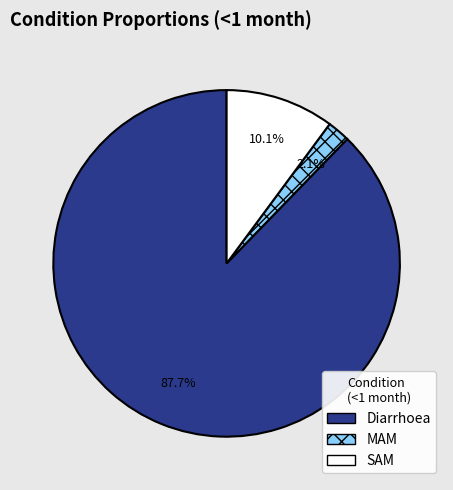

Which category has the biggest portion of the pie?

Diarrhoea